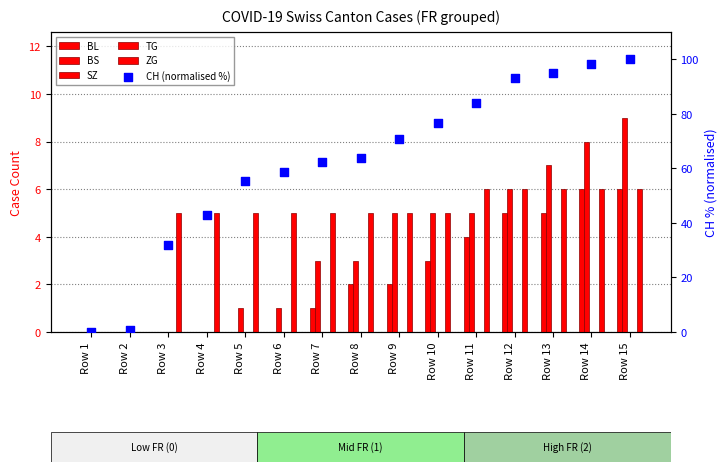

At which category is the sum across all series the highest?

Row 15